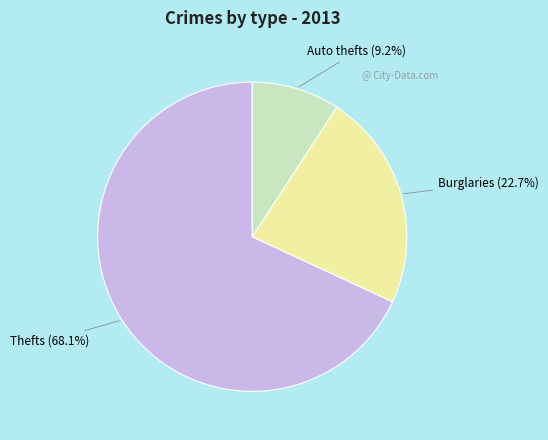

Rank the categories by value from highest to lowest.

Thefts, Burglaries, Auto thefts